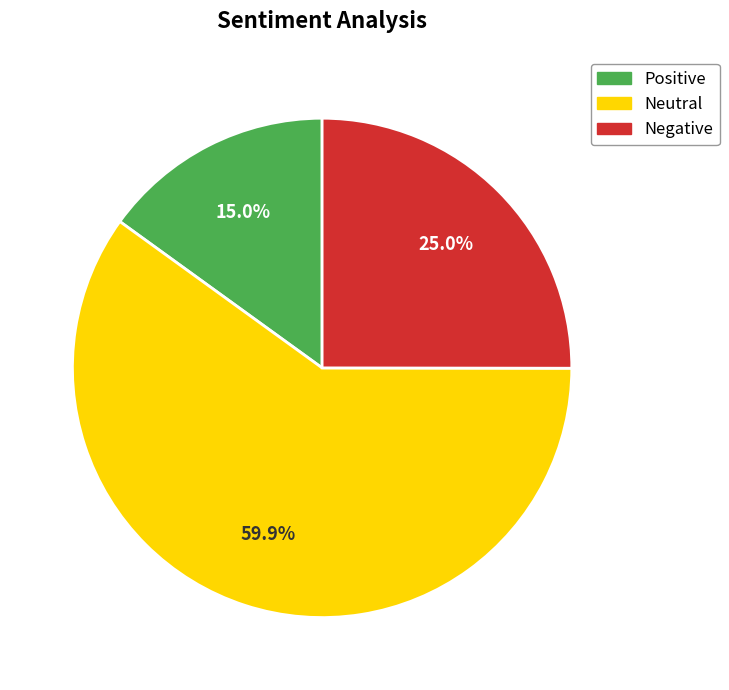

Rank the categories by value from highest to lowest.

Neutral, Negative, Positive